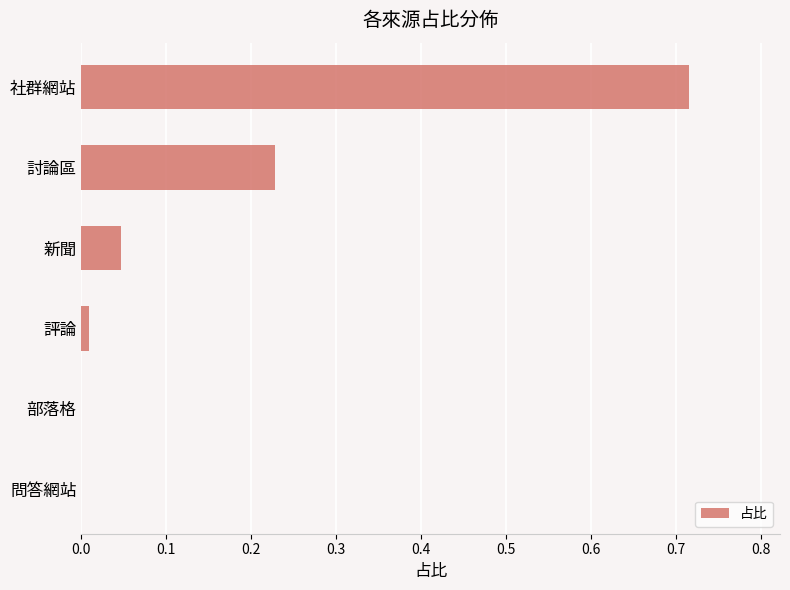

The chart shows a value of 0.3 at 問答網站. True or false?

False